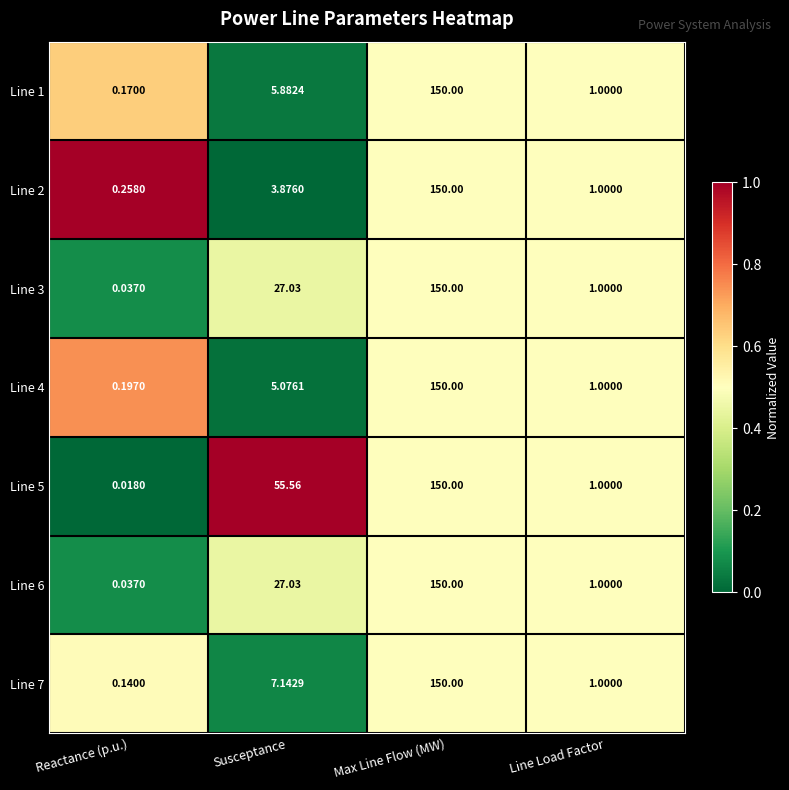

Which category has the lowest value in the Line 3 series?

Reactance (p.u.)